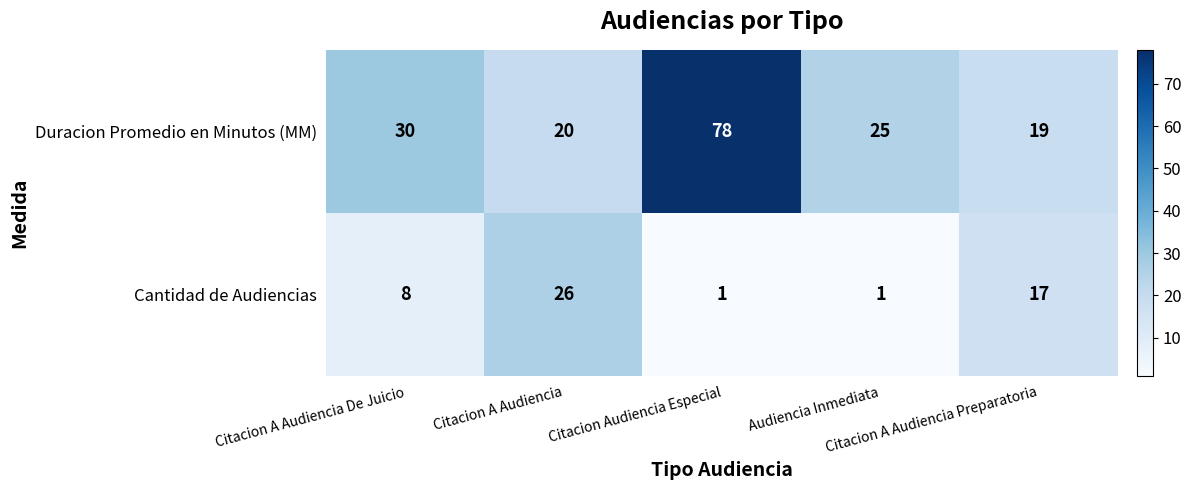

At how many categories does at least one series exceed 5?

5